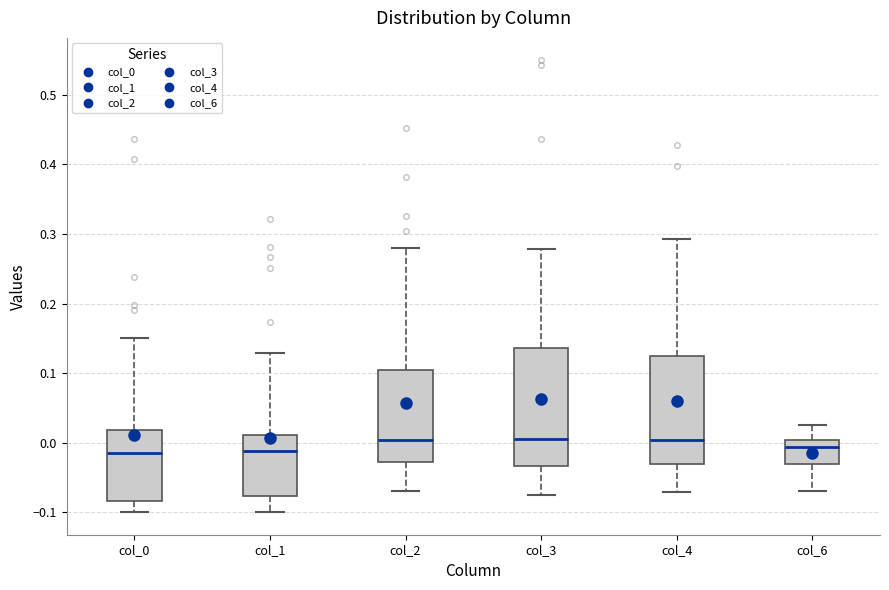

Reading left to right, read every box against the y-axis: the position of its median line, the range the box covers, and the ends of its whiskers. The values are not printed on the chart, so give them approximately, as read against the axis.

col_0: median -0.02, box -0.08 to 0.02, whiskers -0.10 to 0.15
col_1: median -0.01, box -0.08 to 0.01, whiskers -0.10 to 0.13
col_2: median 0.00, box -0.03 to 0.10, whiskers -0.07 to 0.28
col_3: median 0.00, box -0.03 to 0.14, whiskers -0.08 to 0.28
col_4: median 0.00, box -0.03 to 0.12, whiskers -0.07 to 0.29
col_6: median -0.01, box -0.03 to 0.00, whiskers -0.07 to 0.03